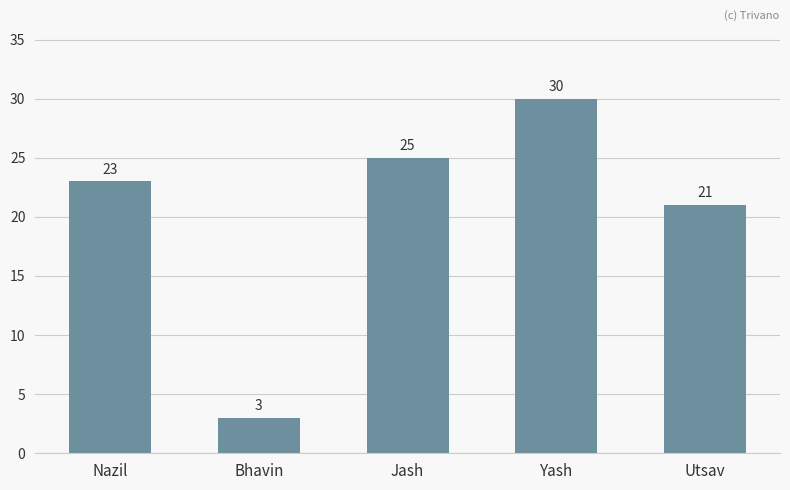

List the labels in order of value, smallest first.

Bhavin, Utsav, Nazil, Jash, Yash